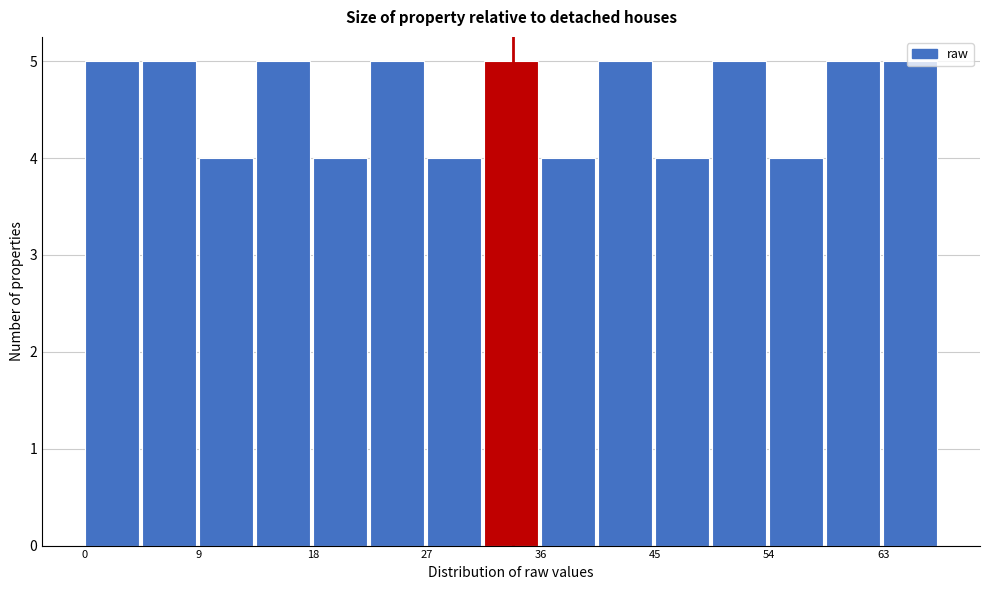

Reading left to right, list every bar in this chart as the range it spans on the x-axis followed by its height. Neither the bar edges nor the heights are printed on the chart, so give them approximately, as read against the axes.

0 to 5: 5
5 to 9: 5
9 to 14: 4
14 to 18: 5
18 to 23: 4
23 to 27: 5
27 to 32: 4
32 to 36: 5
36 to 41: 4
41 to 45: 5
45 to 50: 4
50 to 54: 5
54 to 59: 4
59 to 63: 5
63 to 68: 5